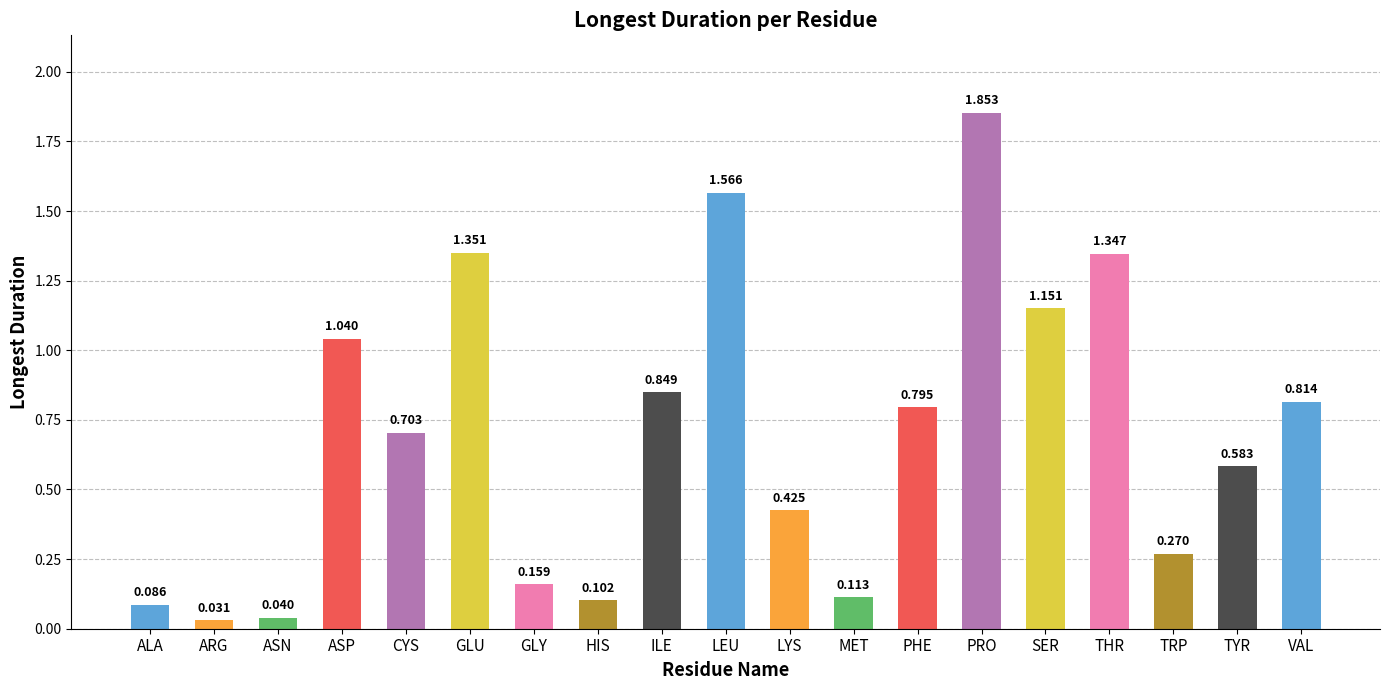

What is the sum of all values?

13.3